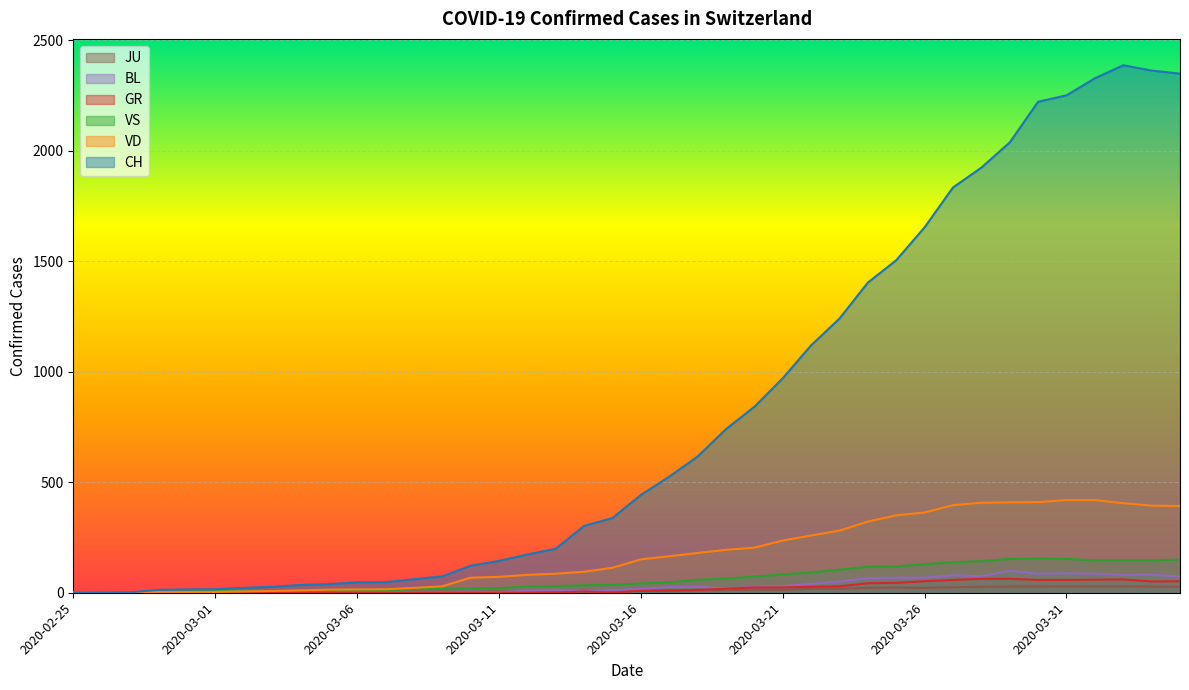

True or false: VD has more than 1 interior local peaks.

False